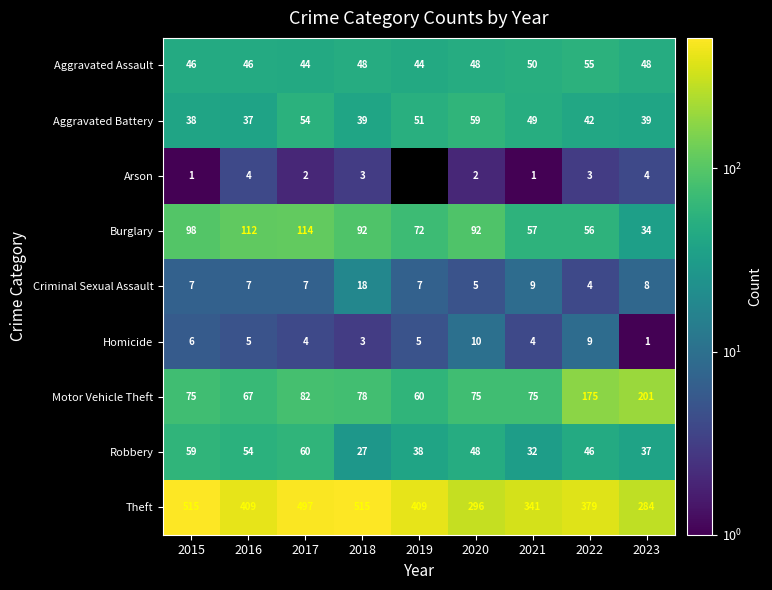

Which category has the lowest value in the Aggravated Battery series?

2016